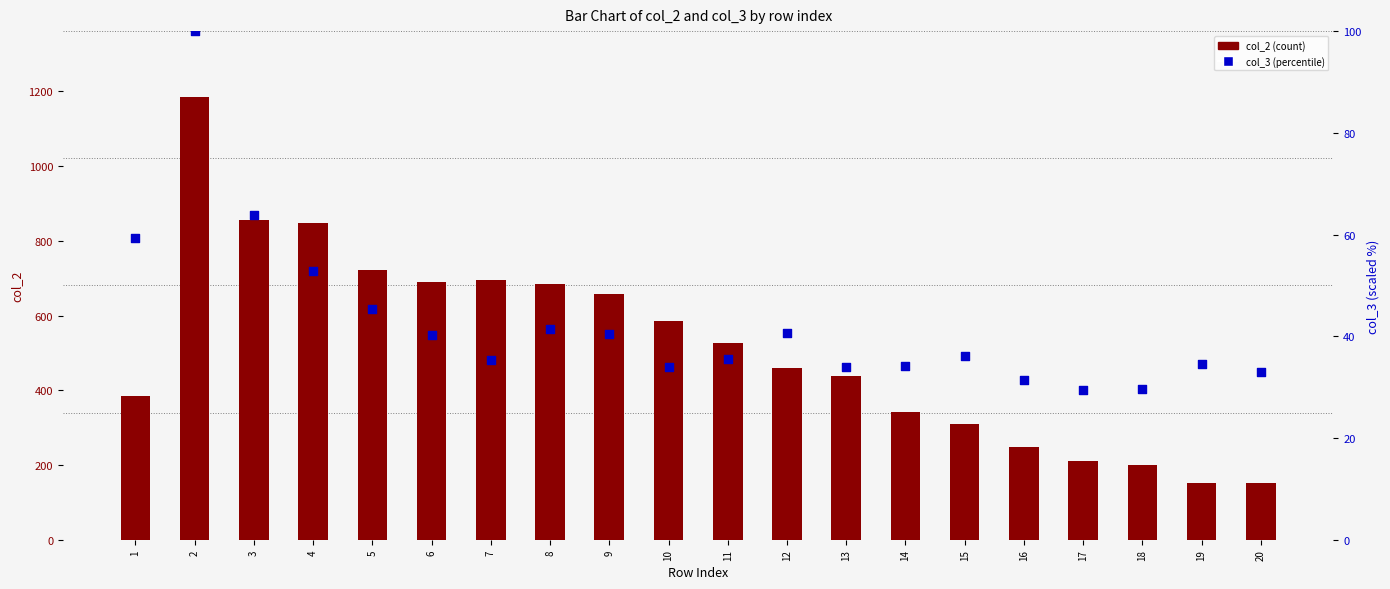

Is the value of col_3 (percentile) at 13 greater than the value of col_2 (count) at 16?

No